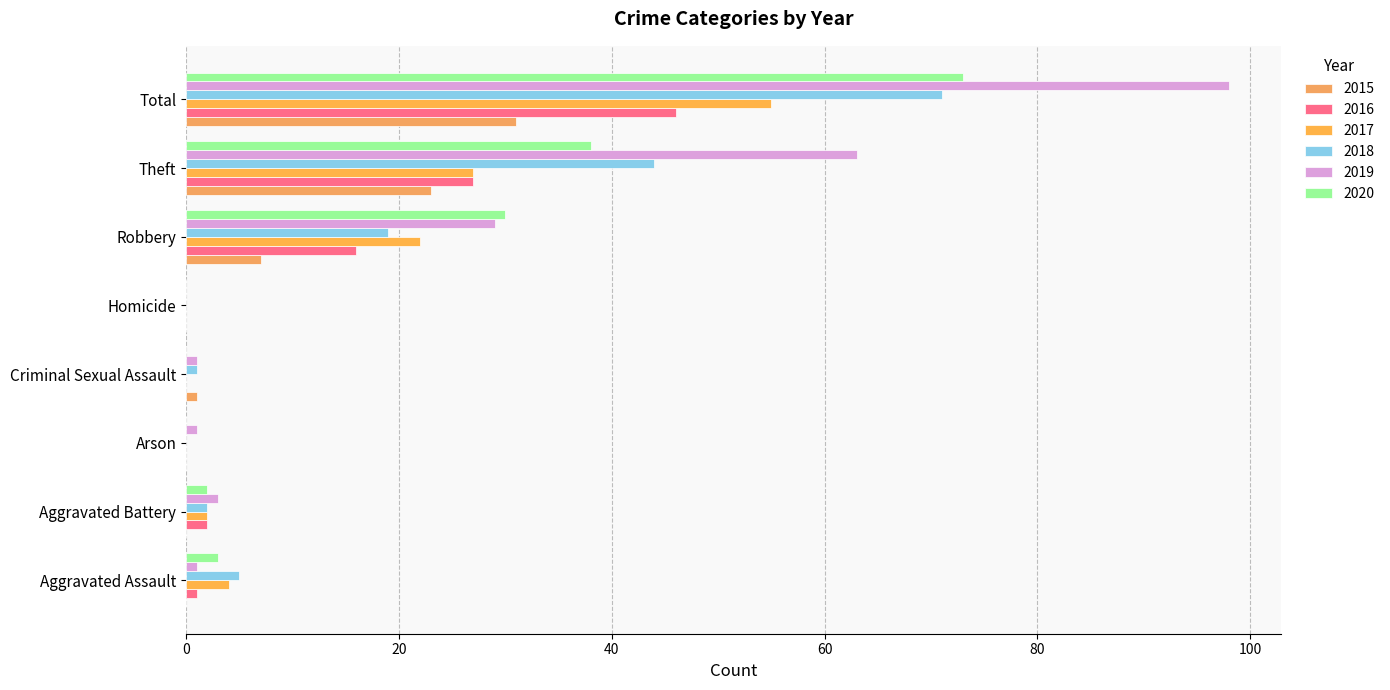

List the labels in order of 2015 value, largest first.

Total, Theft, Robbery, Criminal Sexual Assault, Aggravated Assault, Aggravated Battery, Arson, Homicide